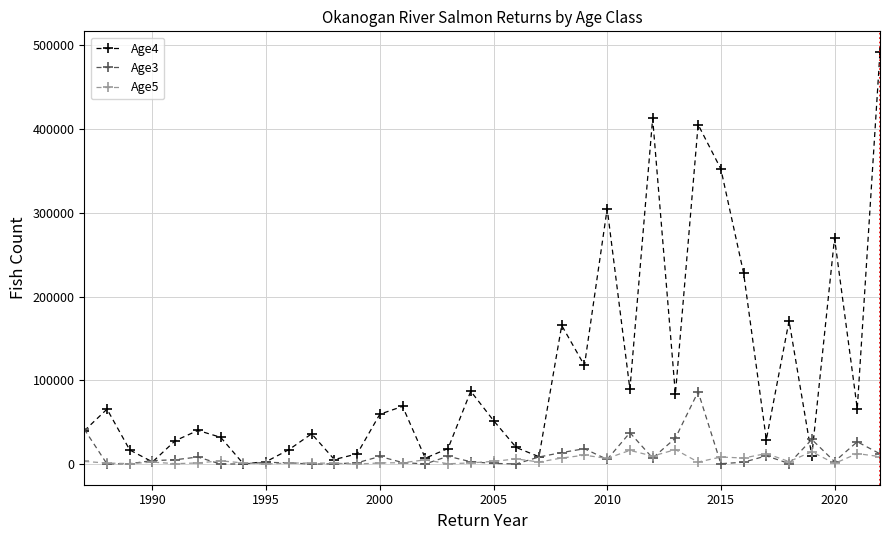

In Age3, how many points are higher than both neighbors (excluding endpoints)?

10